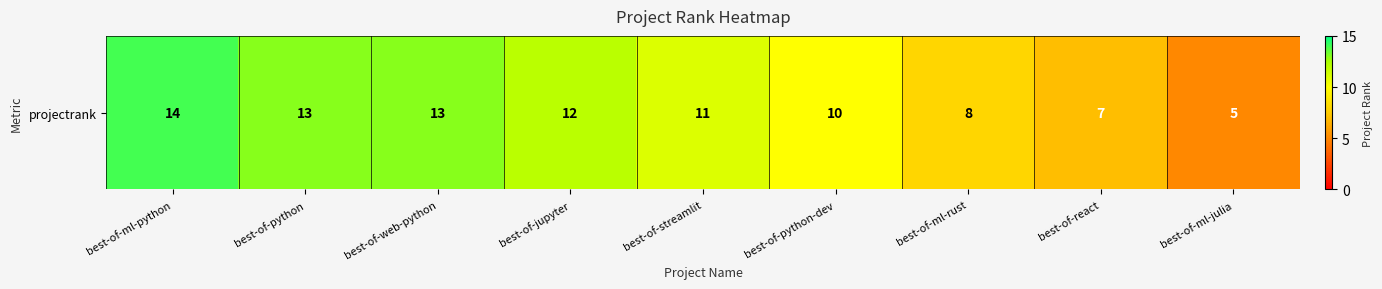

At which label does the data first exceed 11?

best-of-ml-python